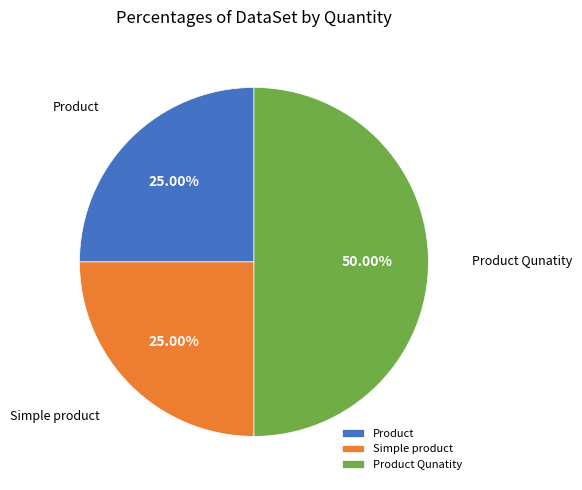

Count the number of slices in the pie.

3